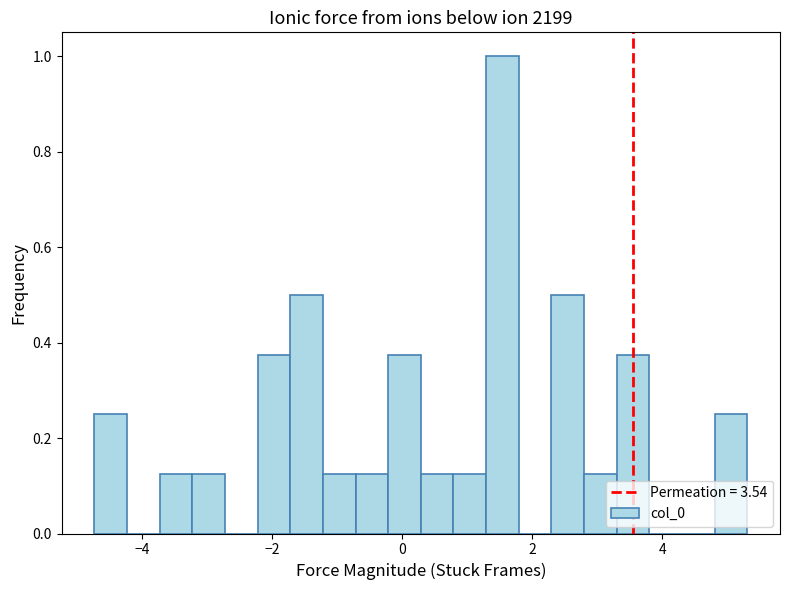

Read against the x-axis, roughly where is the centre of the tallest bar?

1.6